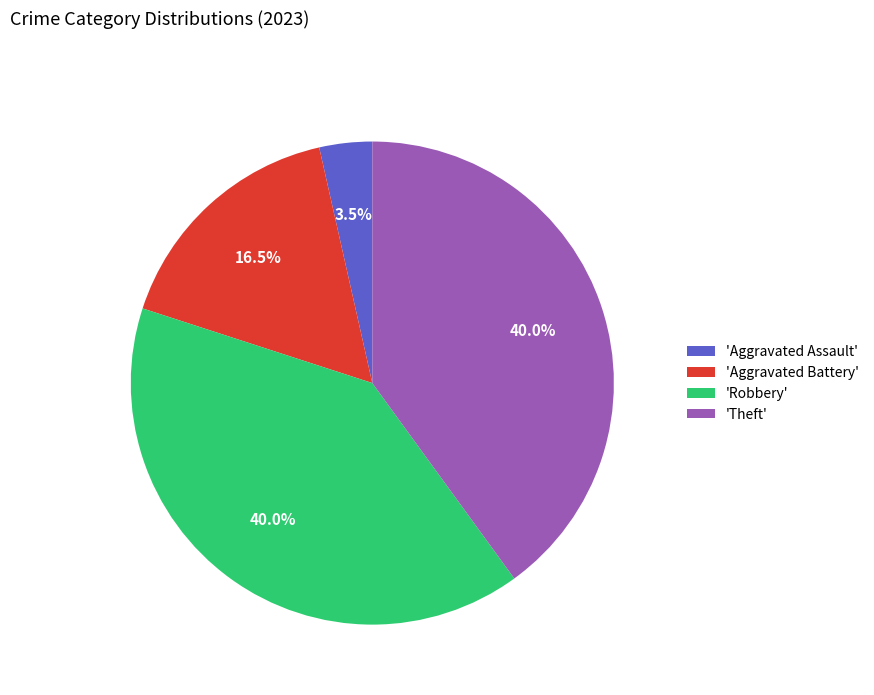

What percentage is NOT represented by 'Aggravated Battery'?

83.5%